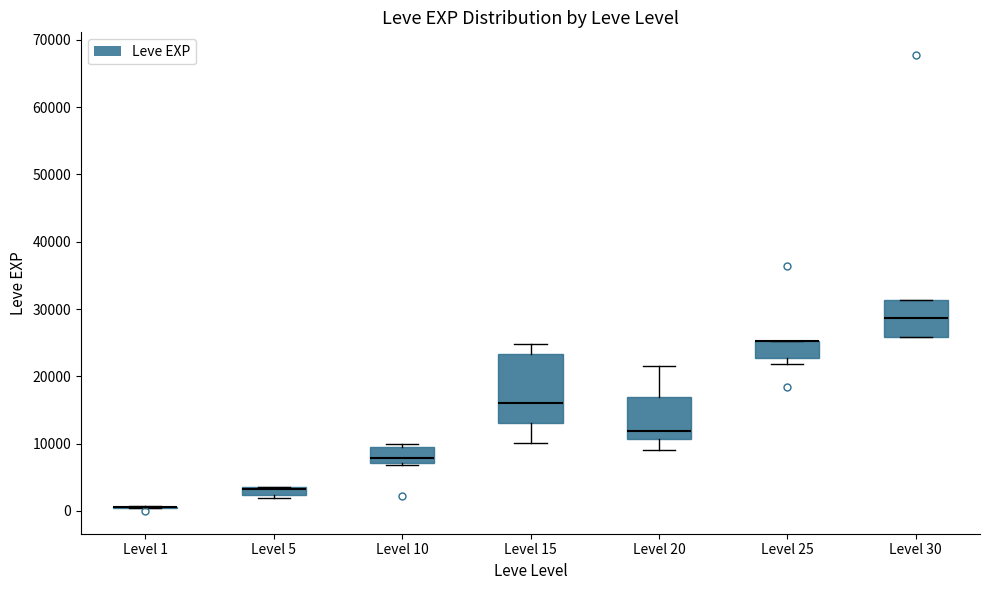

Comparing the boxes themselves (not the whiskers), which one is the tallest?

Level 15